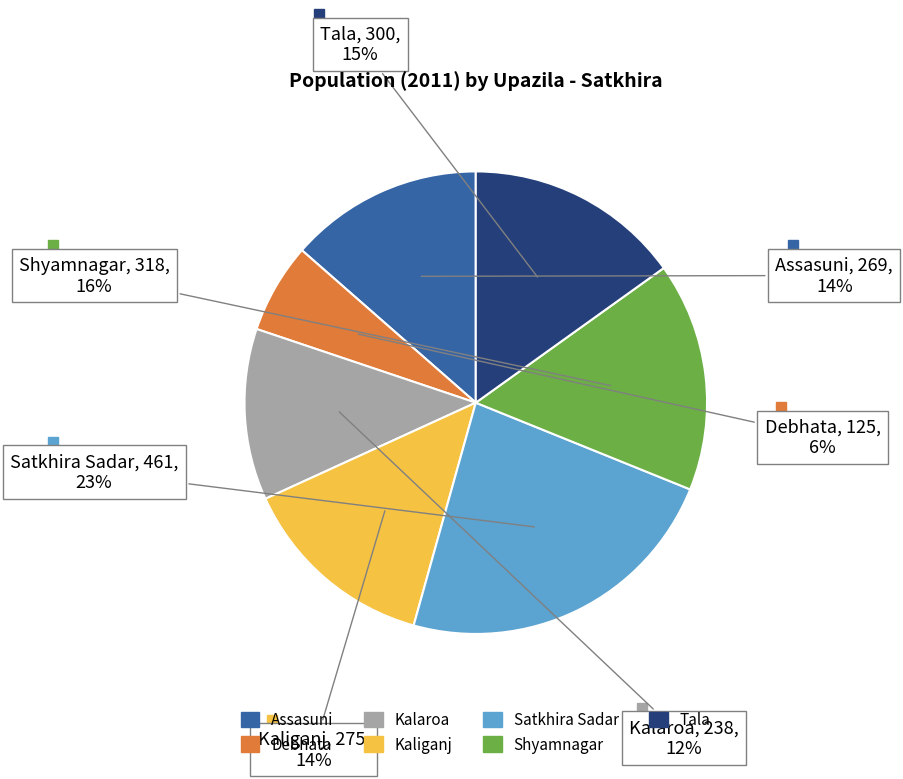

Is it true that Shyamnagar is 25% of the pie?

False